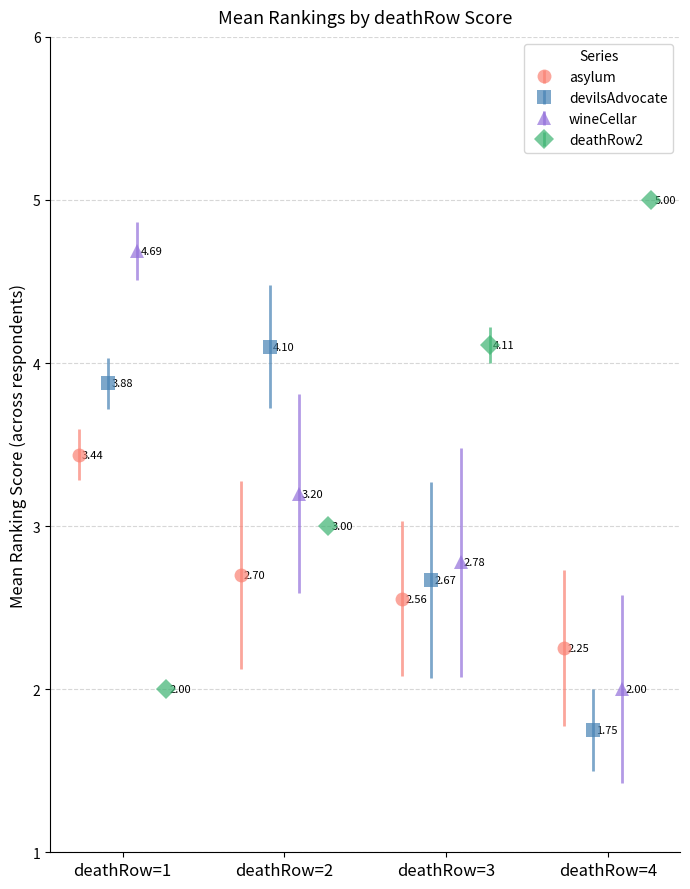

The asylum series shows 1.2 at 2. True or false?

False